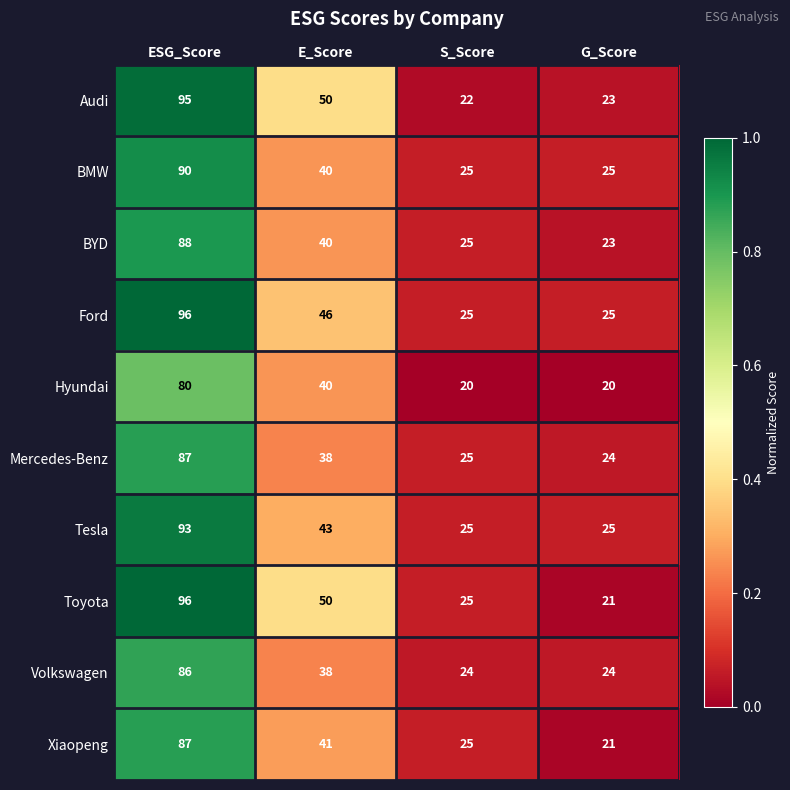

Is the value of Toyota at E_Score greater than the value of Tesla at E_Score?

Yes